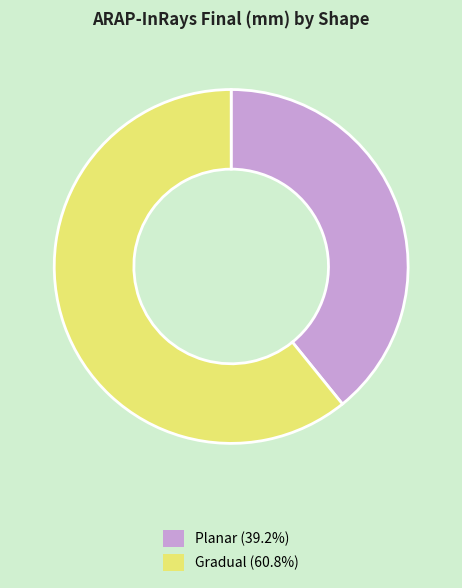

Approximately how many times larger is the value at Gradual (60.8%) compared to Planar (39.2%)?

1.6